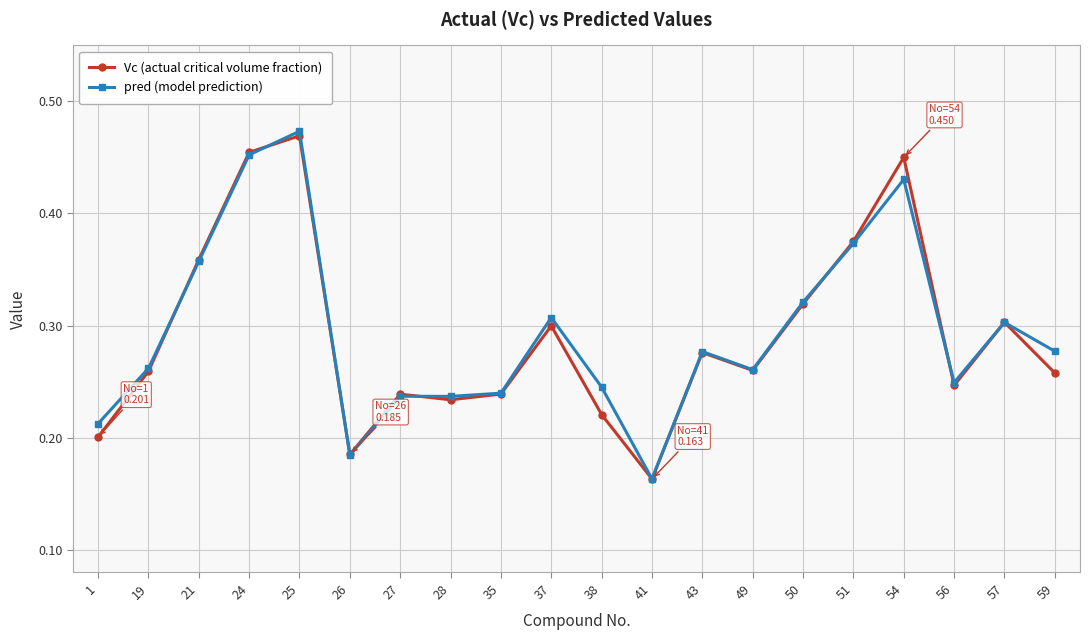

What are all the series names shown in the legend?

Vc (actual critical volume fraction), pred (model prediction)